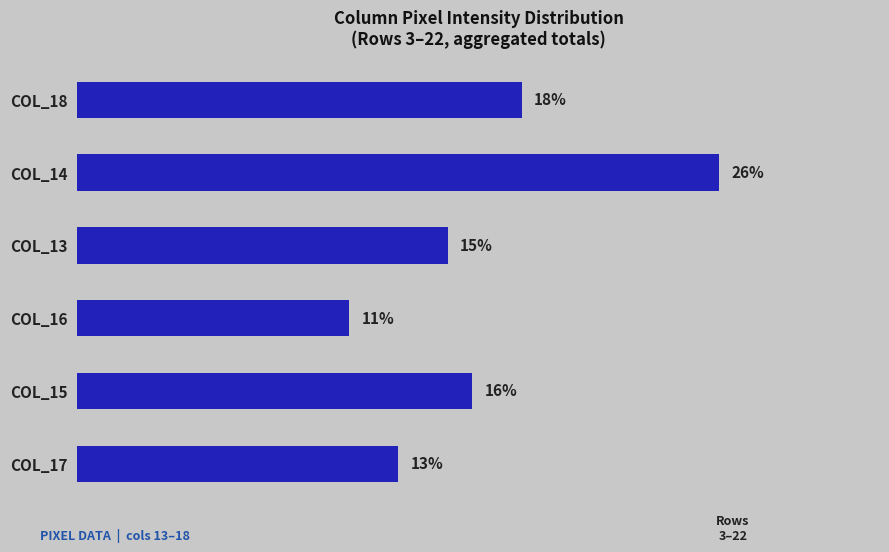

At which category does the chart reach its minimum across all series?

COL_16